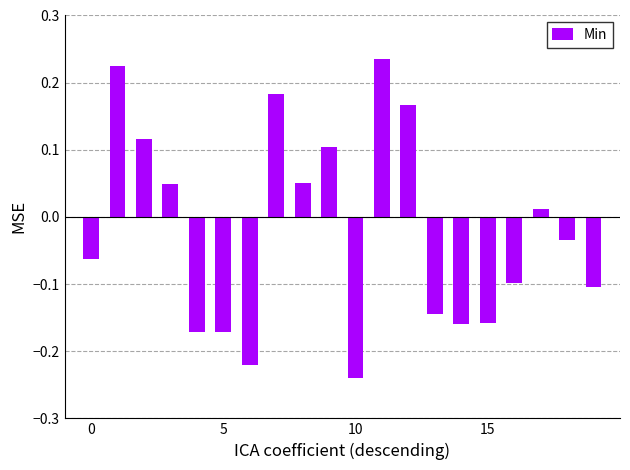

Count the number of categories in the chart.

20